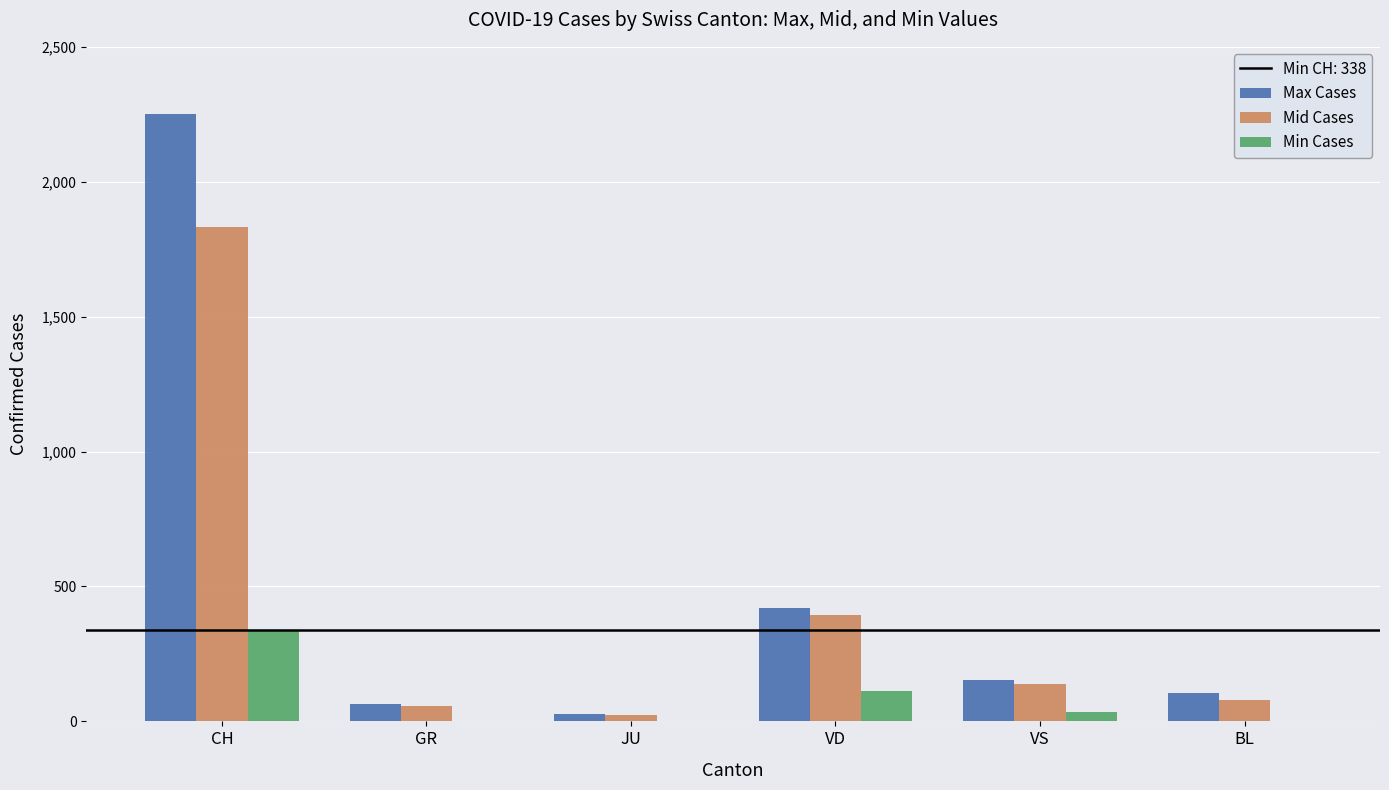

True or false: Mid Cases has a value of 58 at GR.

True